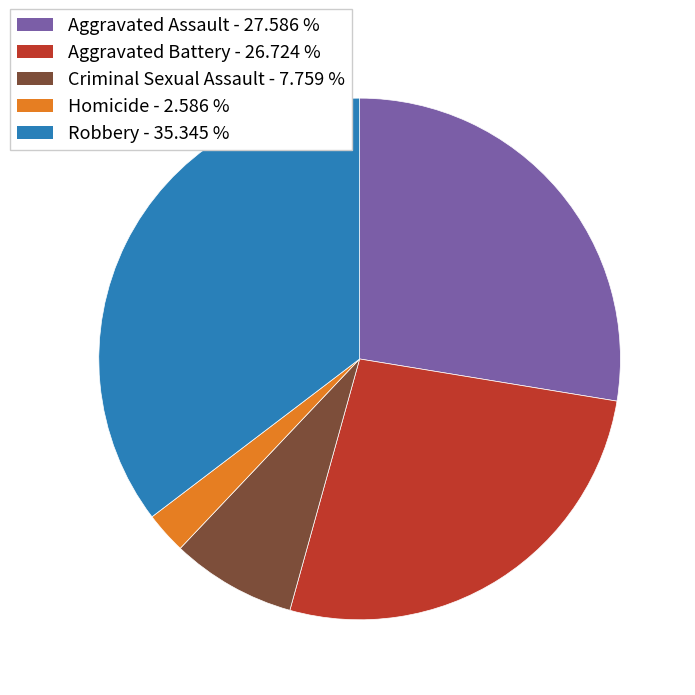

Combined, do Homicide and Aggravated Assault account for over 50%?

No